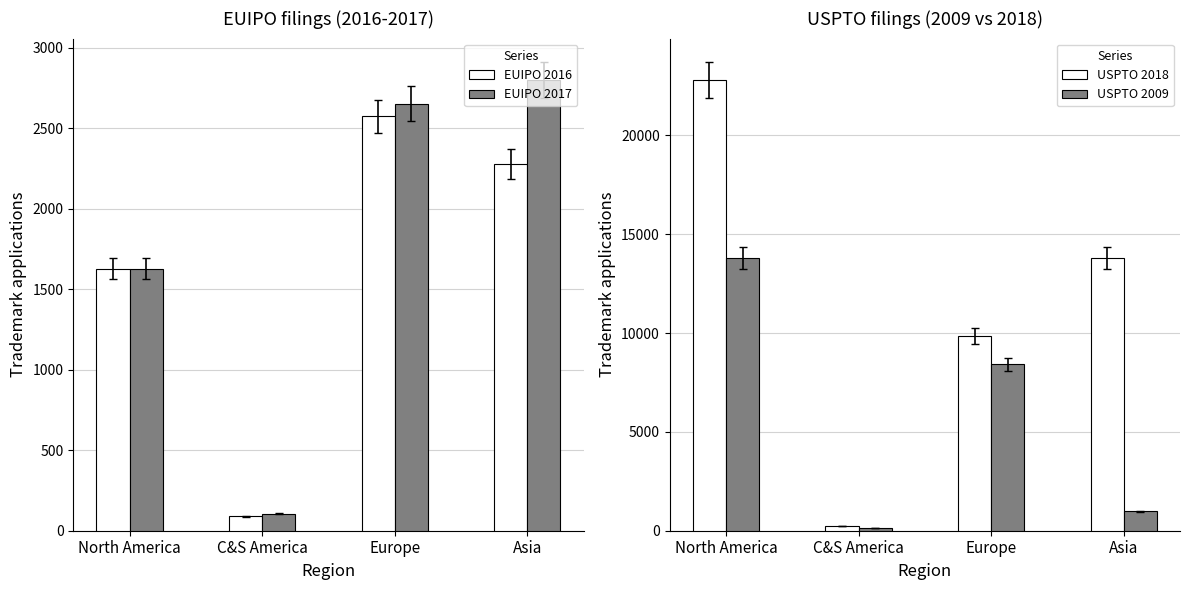

The USPTO 2009 series shows 250 at C&S America. True or false?

False